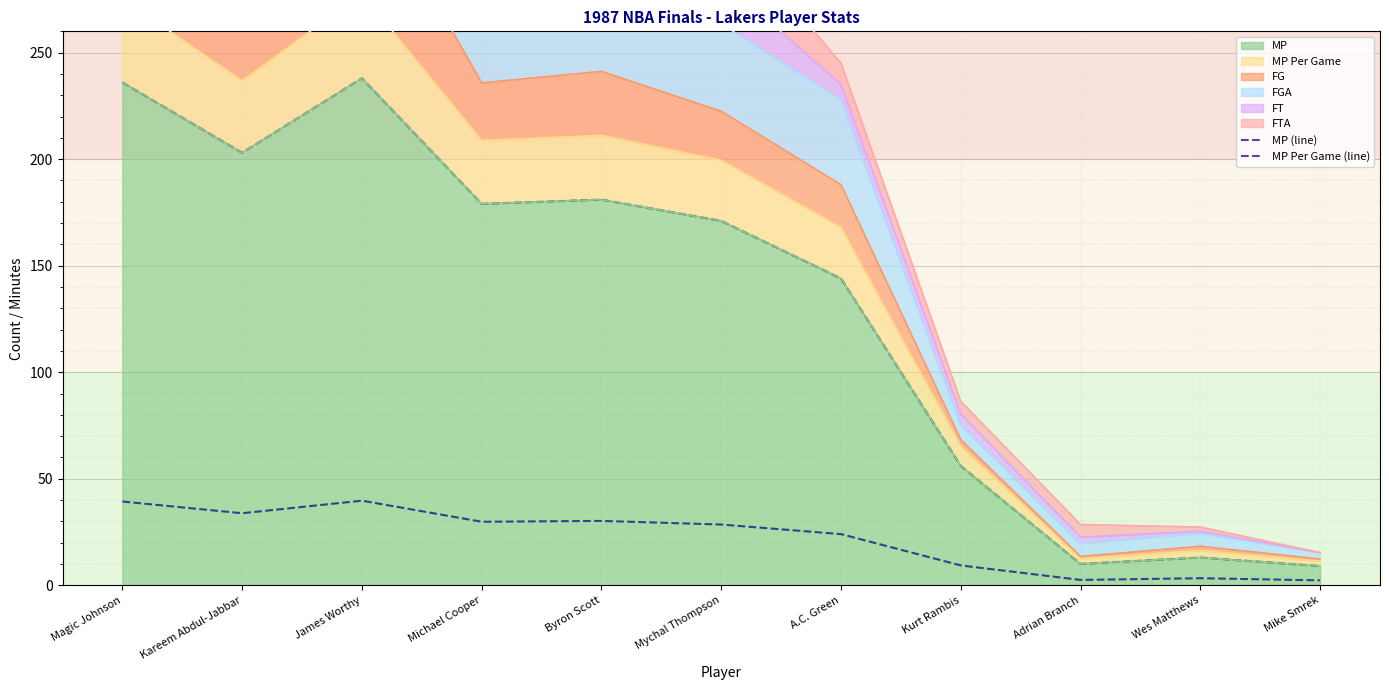

At which category is the sum across all series the highest?

James Worthy